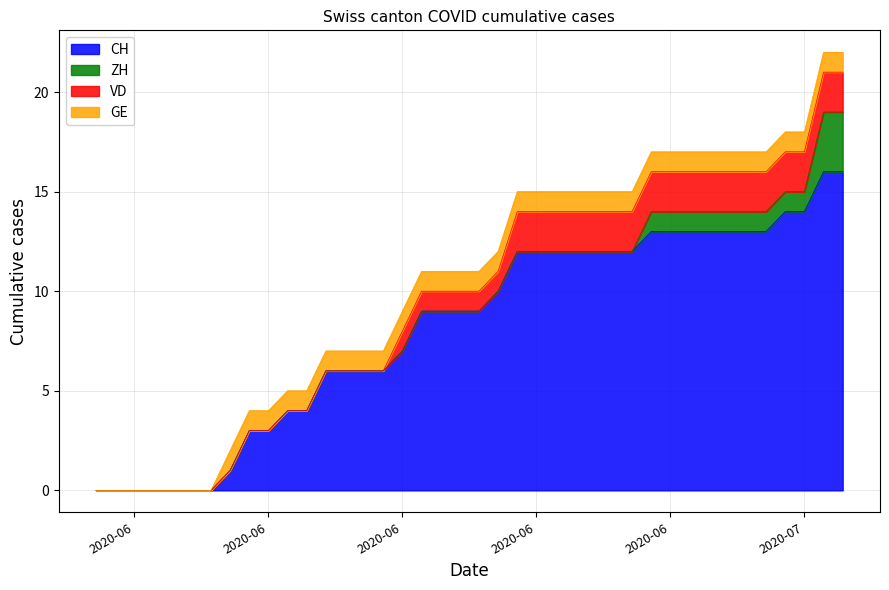

At which category is the sum across all series the highest?

2020-07-08